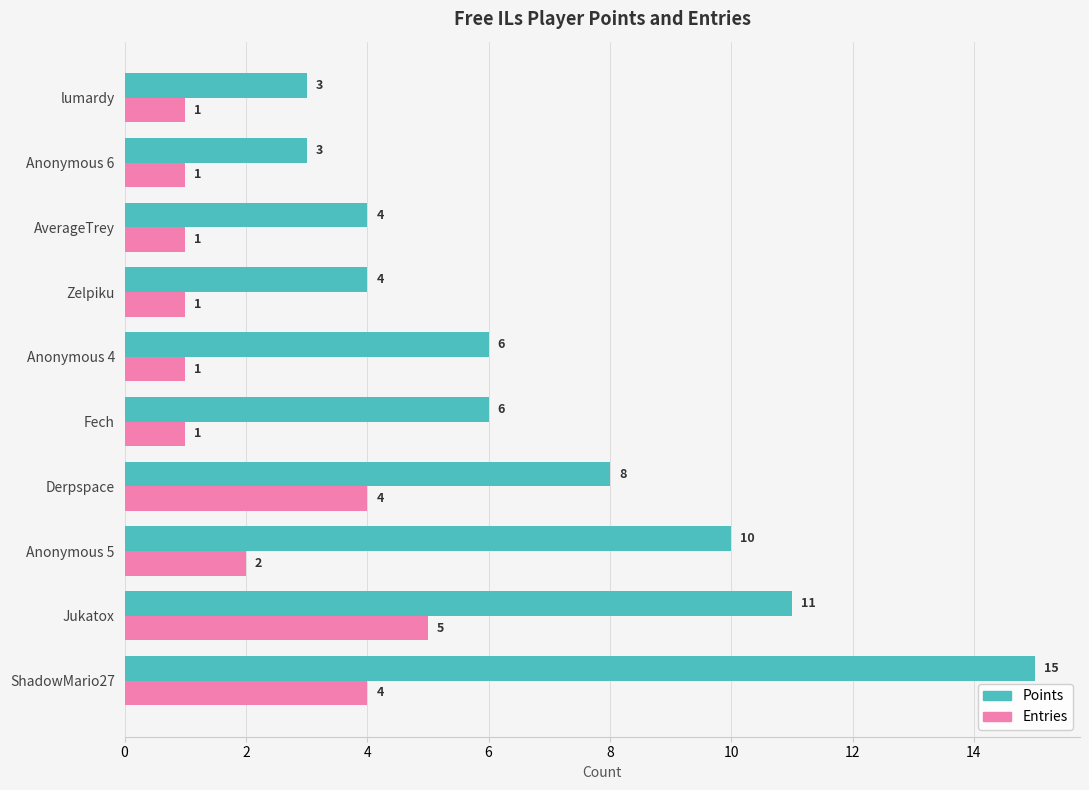

What value does the Points series have at Anonymous 4, to the nearest 5?

5